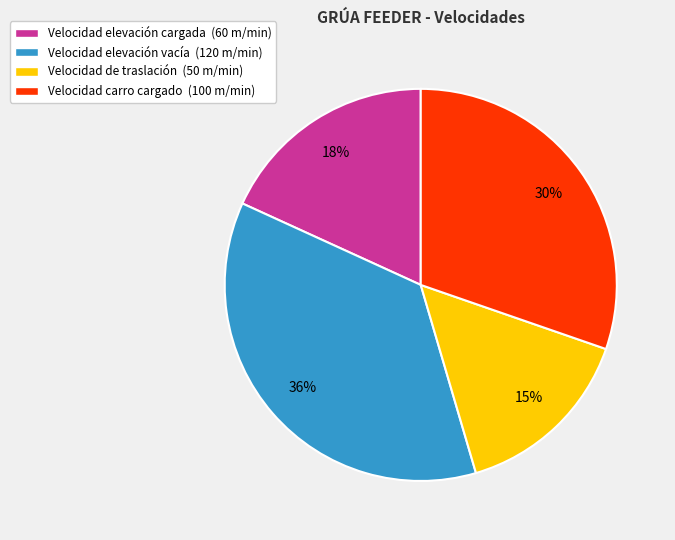

Does Velocidad de traslación account for over 50% of the chart?

No